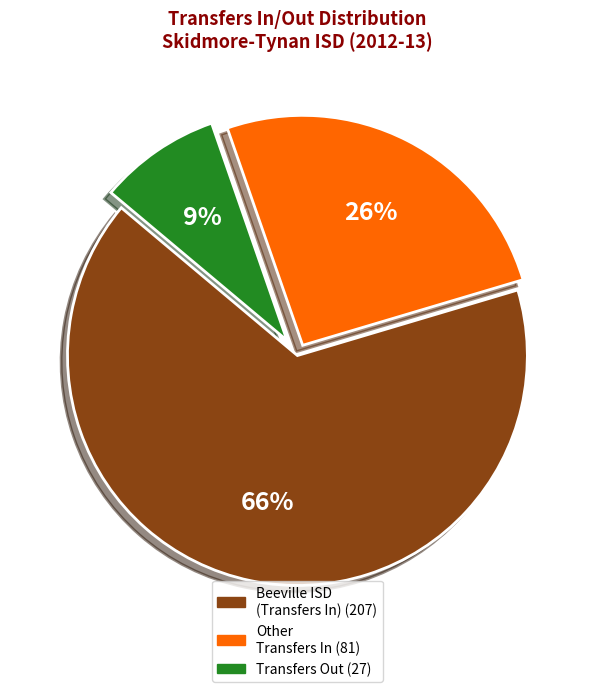

To the nearest percent, what is the average slice percentage?

33%